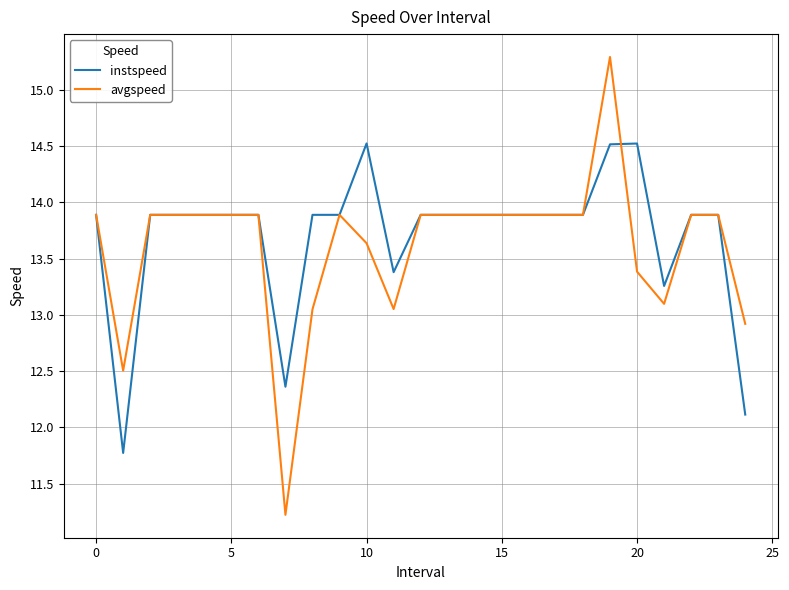

List the series in order of their overall mean, highest first.

instspeed, avgspeed